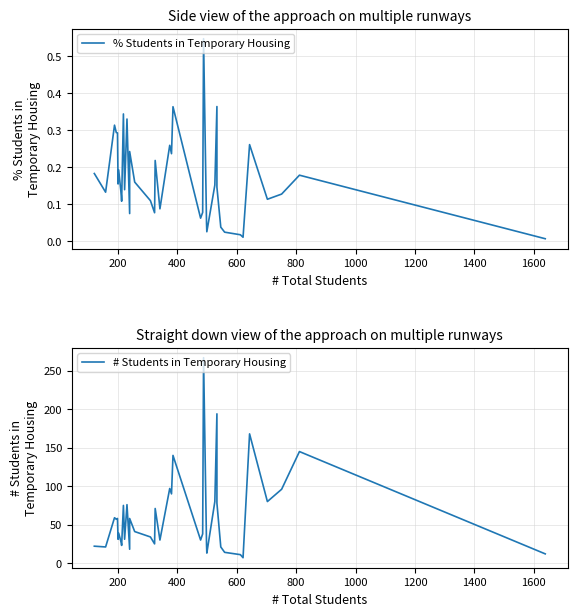

True or false: # Students in Temporary Housing has a value of 15.9 at 29.

False